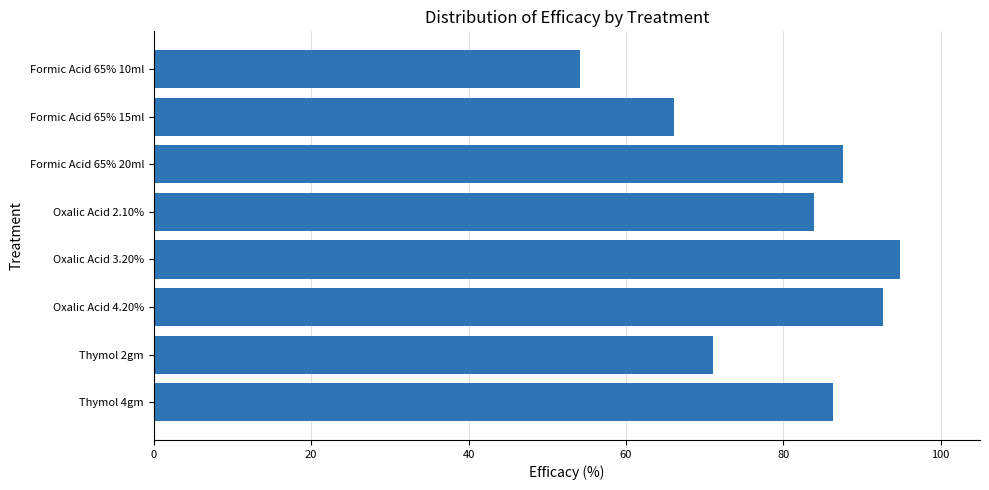

What is the greatest value displayed?

94.8